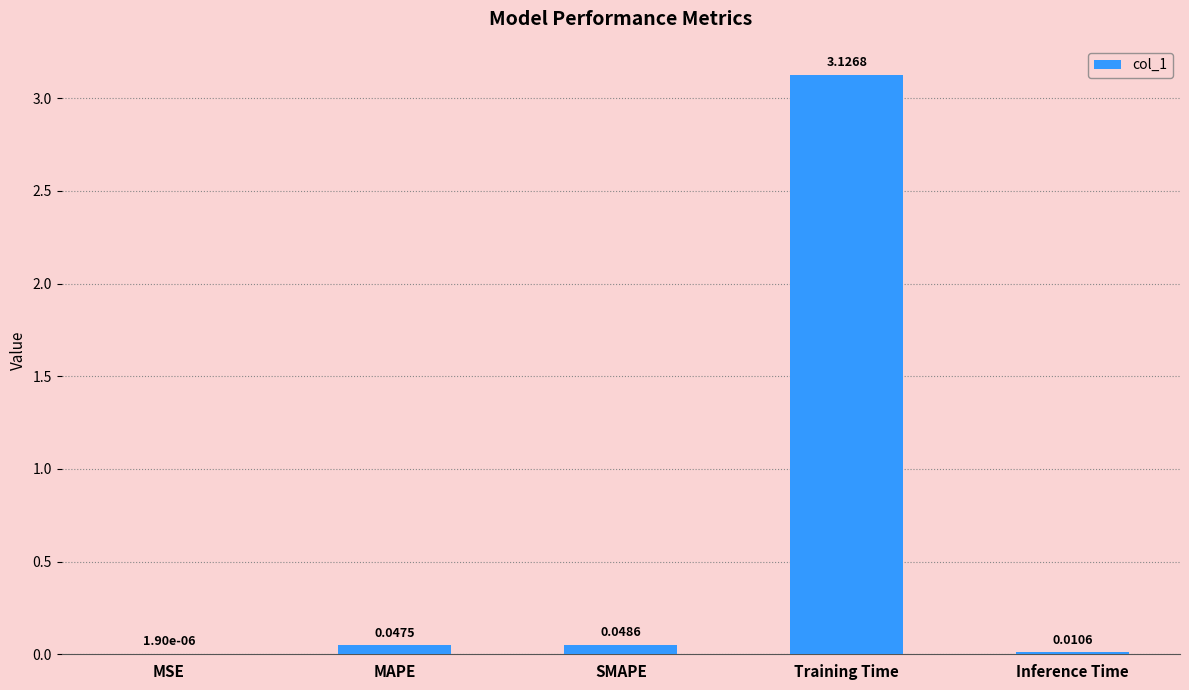

Where is the data nearest to the value 1?

SMAPE